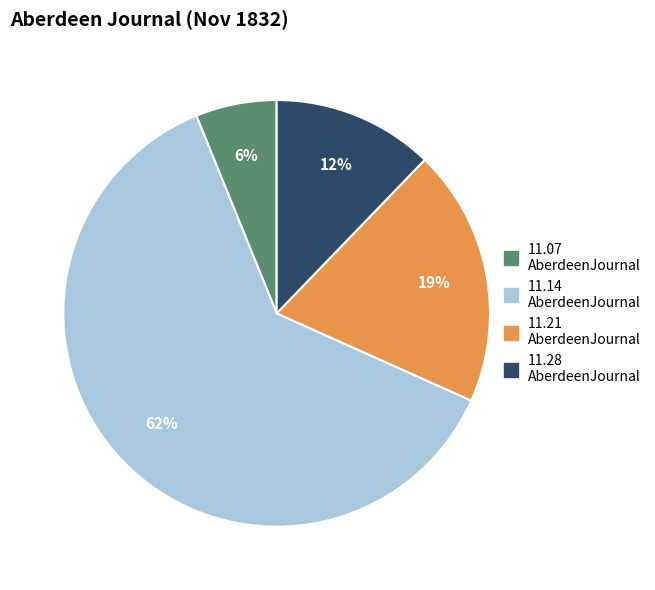

Is there any slice that represents more than half of the pie?

Yes